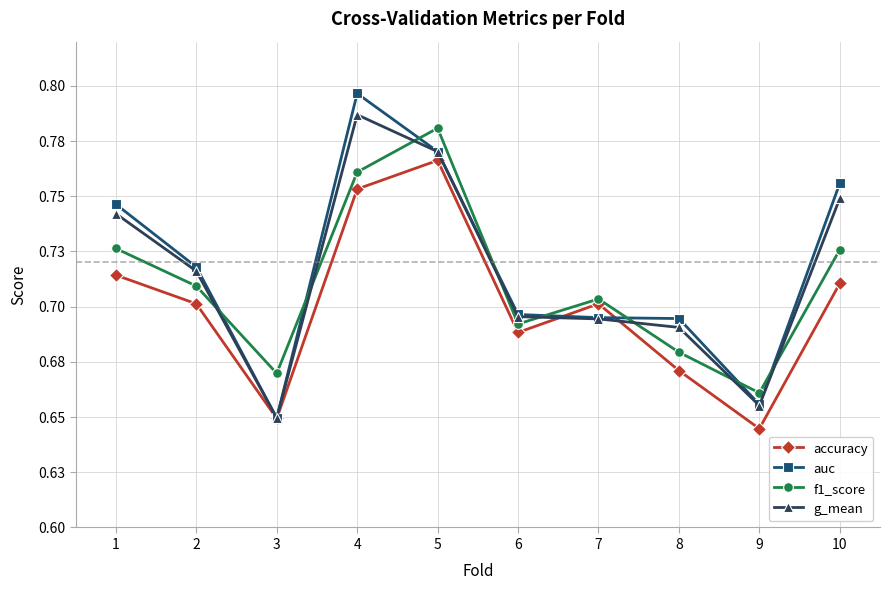

Reading left to right, extract all data points from this chart.

accuracy: 1=0.7	2=0.7	3=0.6	4=0.8	5=0.8	6=0.7	7=0.7	8=0.7	9=0.6	10=0.7
auc: 1=0.7	2=0.7	3=0.6	4=0.8	5=0.8	6=0.7	7=0.7	8=0.7	9=0.7	10=0.8
f1_score: 1=0.7	2=0.7	3=0.7	4=0.8	5=0.8	6=0.7	7=0.7	8=0.7	9=0.7	10=0.7
g_mean: 1=0.7	2=0.7	3=0.6	4=0.8	5=0.8	6=0.7	7=0.7	8=0.7	9=0.7	10=0.7